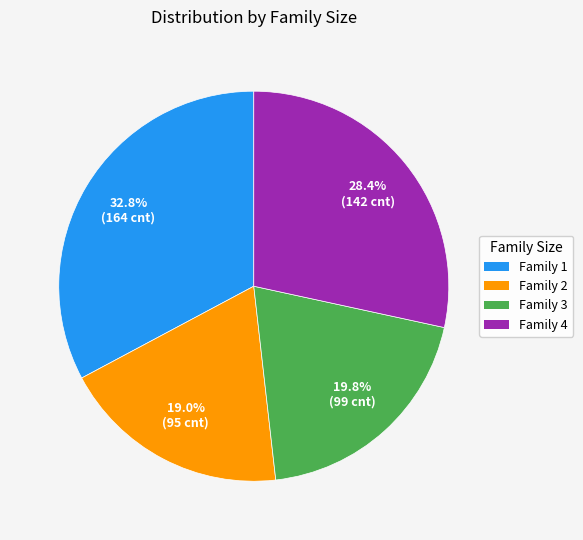

Which has a higher value, Family 2 or Family 4?

Family 4